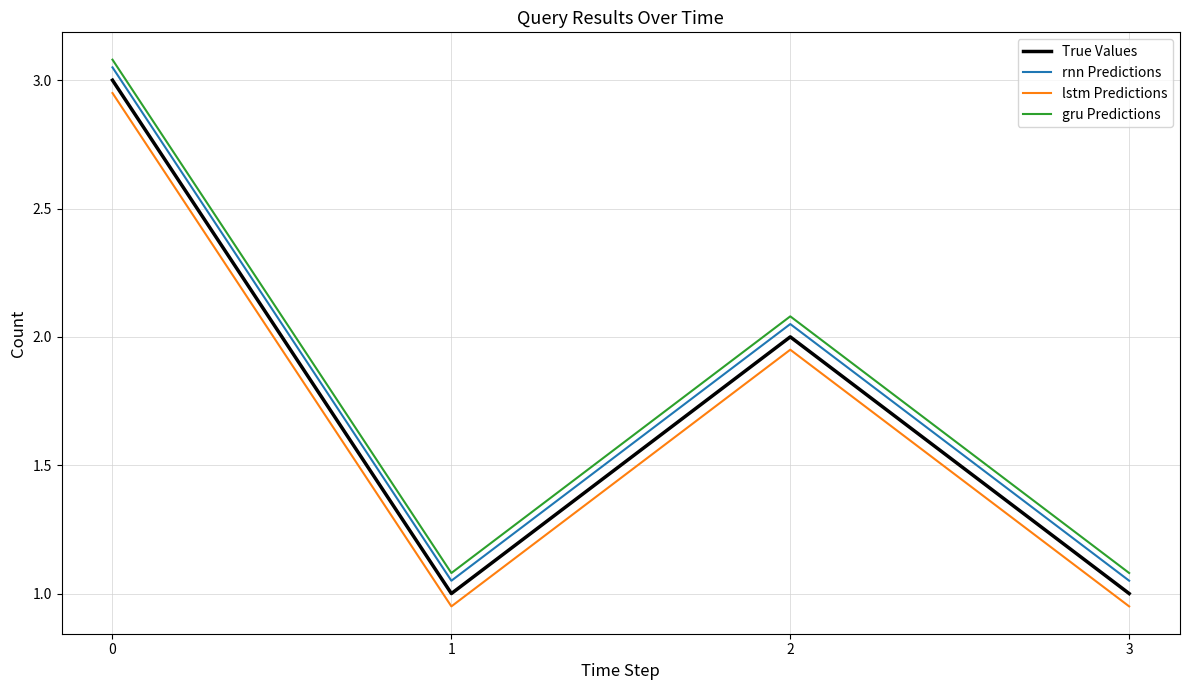

Where is the first local minimum for rnn Predictions?

1